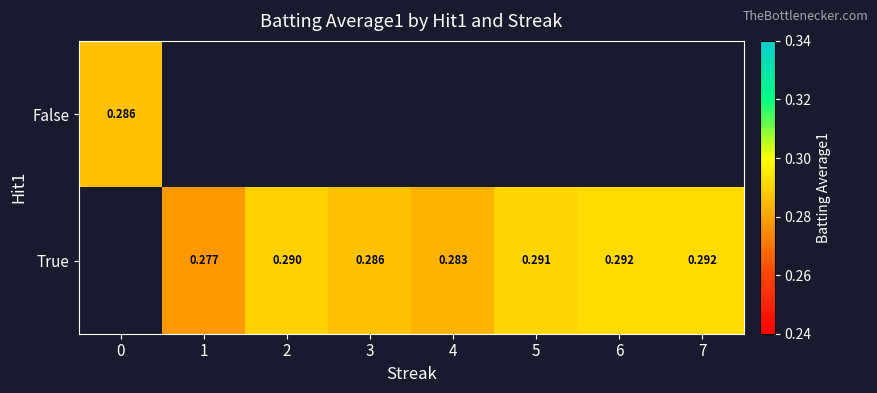

What is the minimum value for False?

0.3